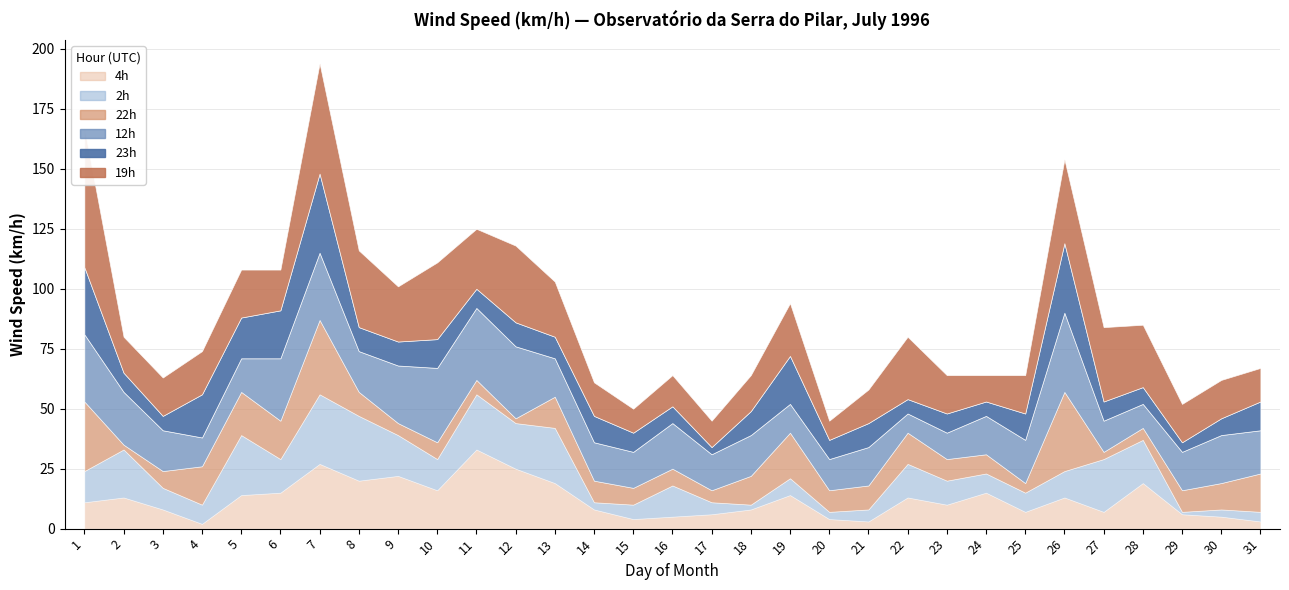

What is the value of the 22h point at the 29th from the left?

9